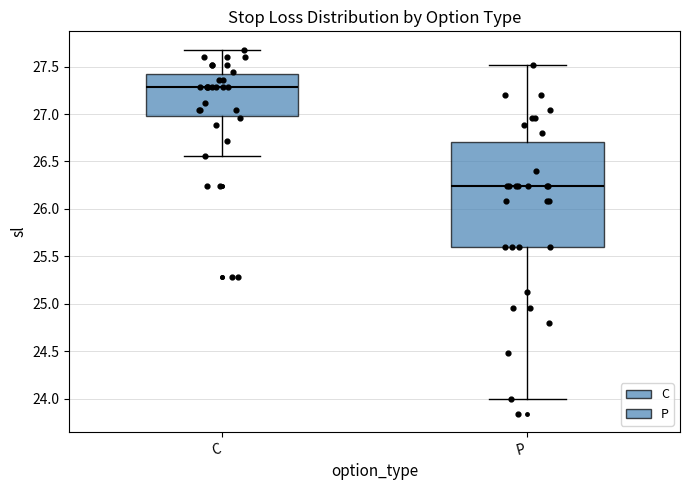

Reading left to right, read every box against the y-axis: the position of its median line, the range the box covers, and the ends of its whiskers. The values are not printed on the chart, so give them approximately, as read against the axis.

C: median 27.30, box 27.00 to 27.40, whiskers 26.55 to 27.70
P: median 26.25, box 25.60 to 26.70, whiskers 24.00 to 27.50